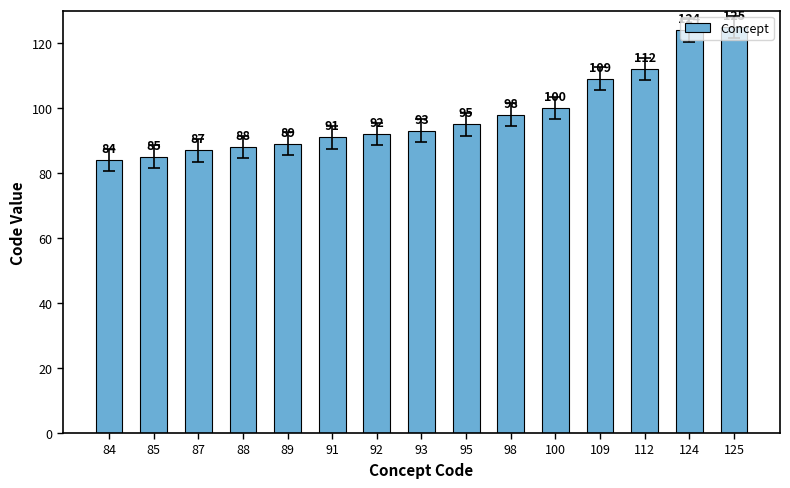

The value at 100 is 100. True or false?

True